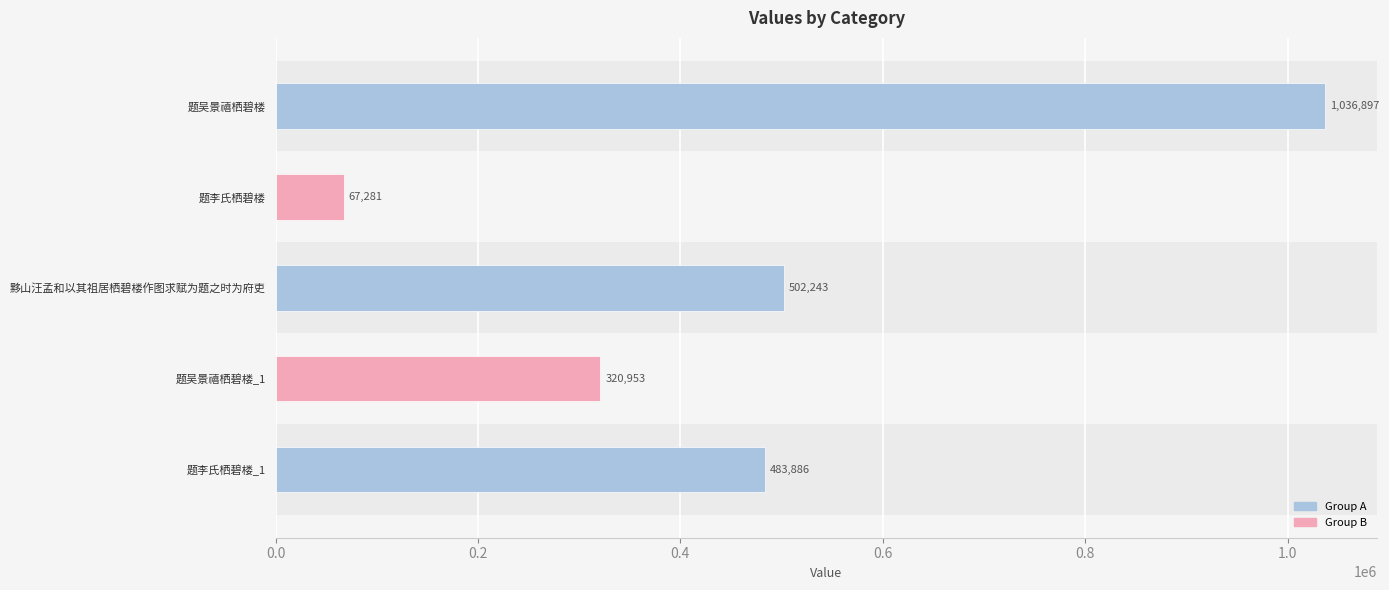

The chart shows a value of 1574004 at 题吴景禧栖碧楼. True or false?

False